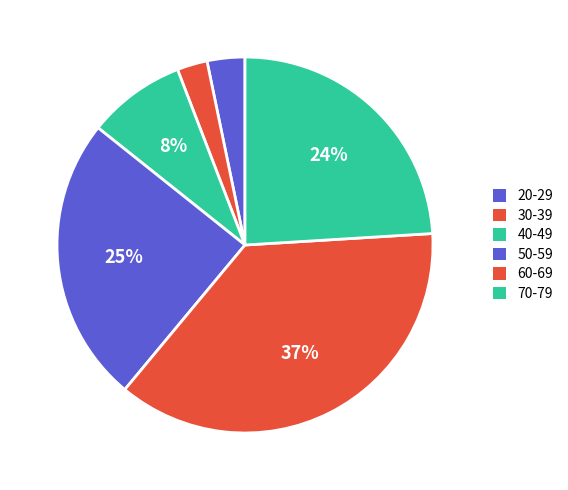

Does 30-39 account for over 50% of the chart?

No